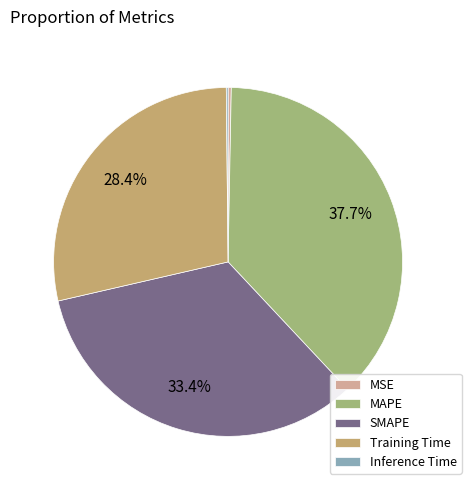

Do MAPE and SMAPE together represent more than half of the pie?

Yes